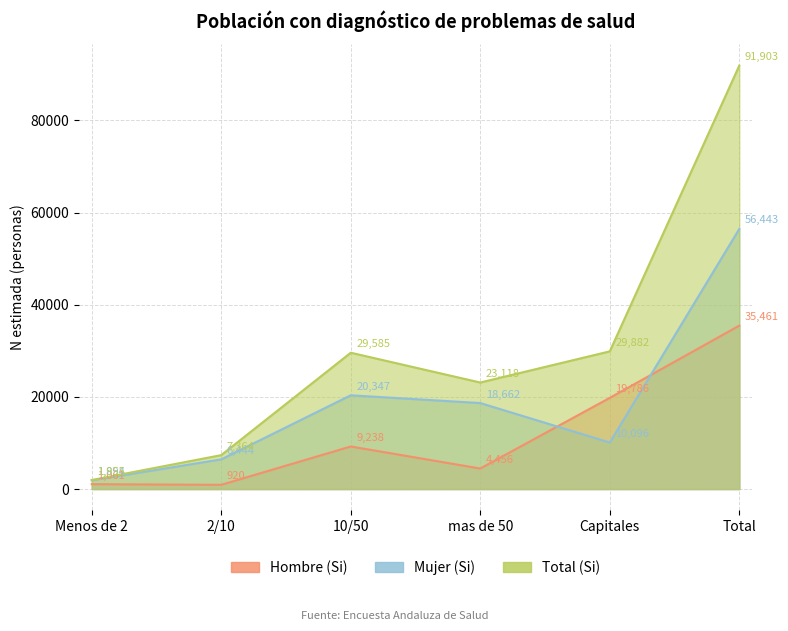

List the series in order of their overall mean, lowest first.

Hombre (Si), Mujer (Si), Total (Si)